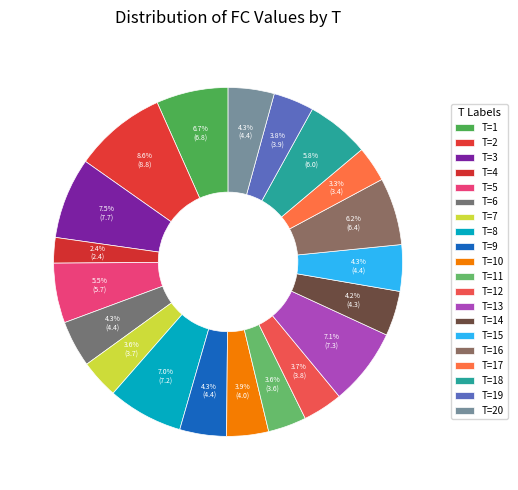

How many slices are in this pie chart?

20